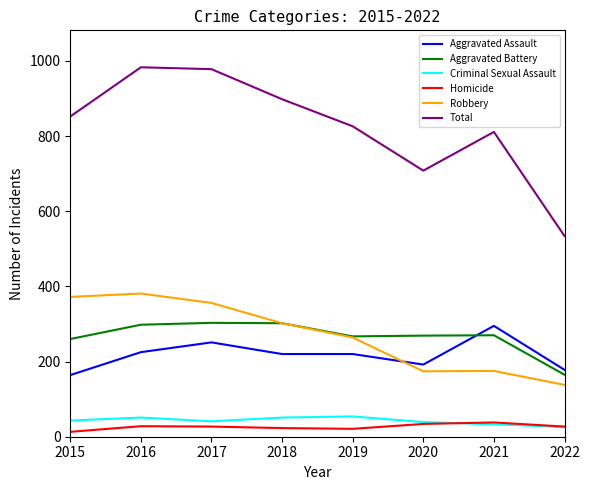

What is the difference between the highest and lowest values at 2021?

778